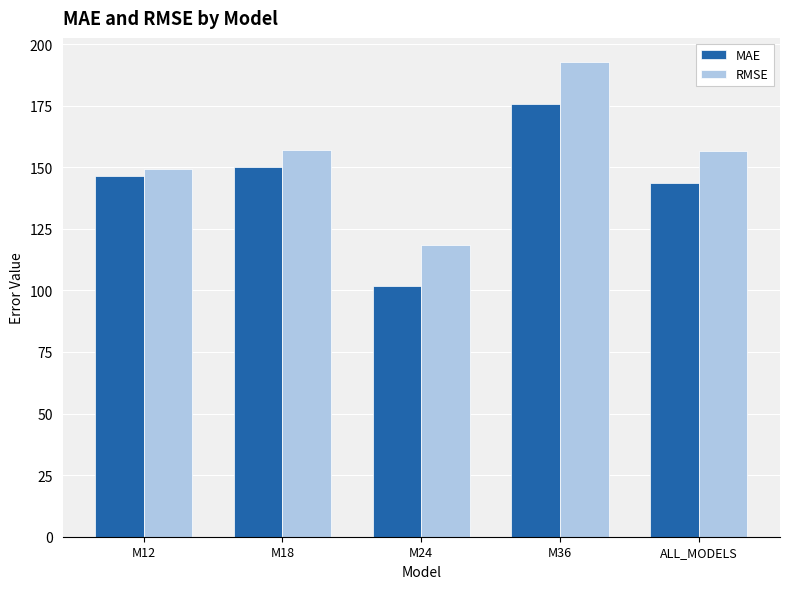

Which category has the lowest value in the RMSE series?

M24